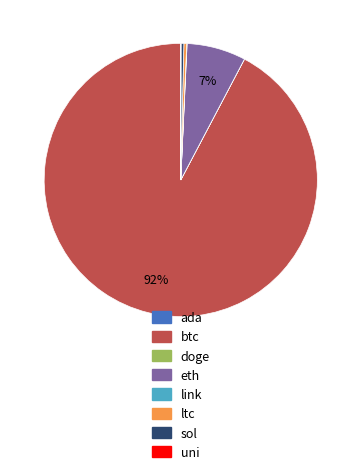

Between btc and sol, which is larger?

btc